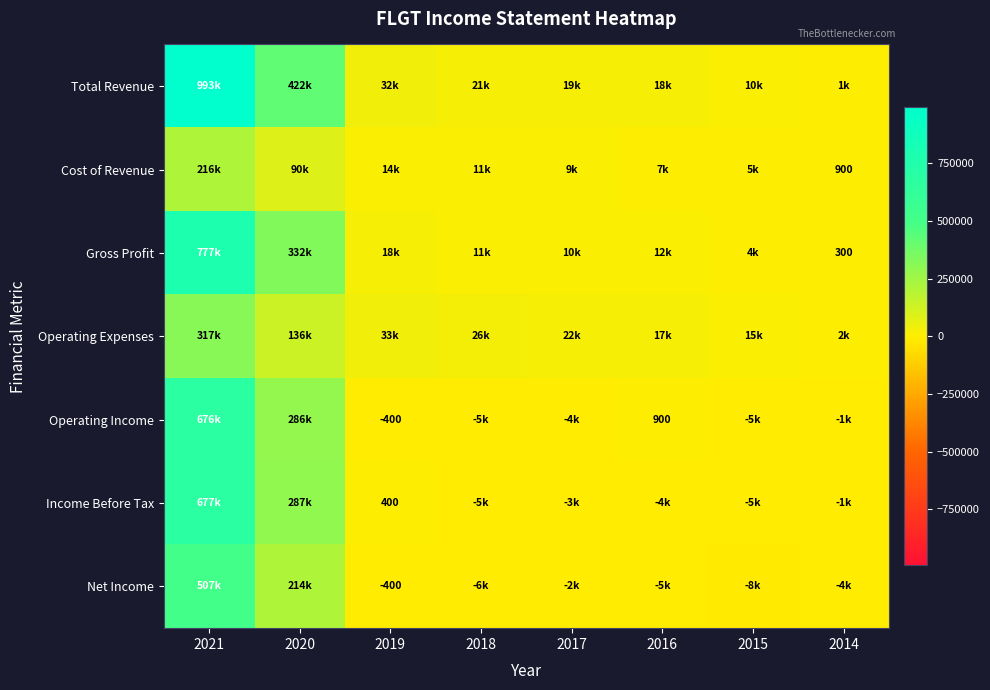

How many data points does each series have?

8